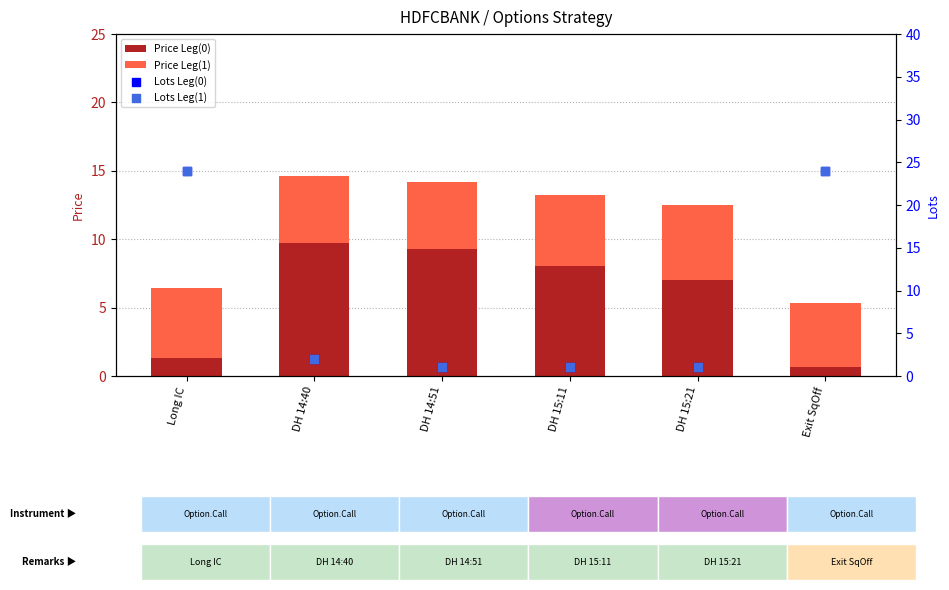

Which series has the largest Y range (max minus min)?

Lots Leg(0)